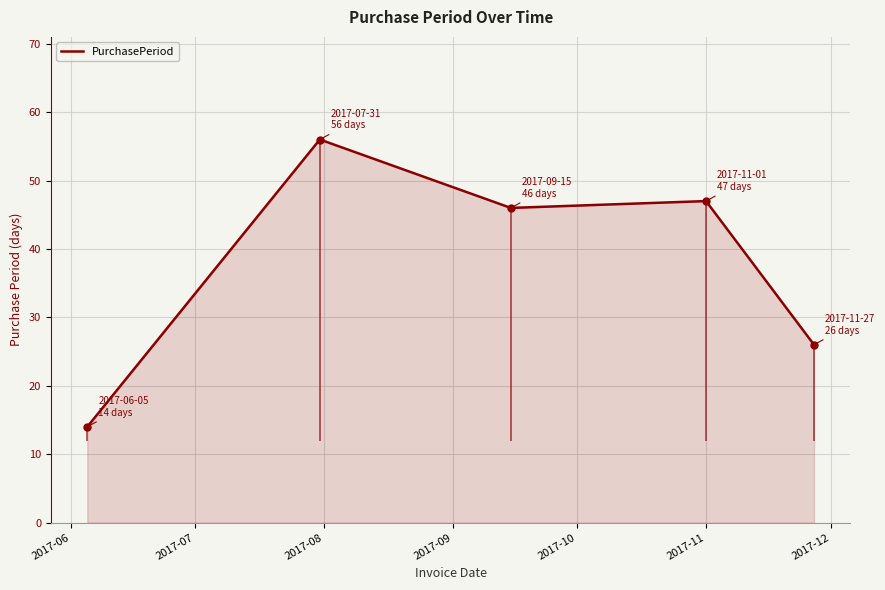

What is the lowest value of the PurchasePeriod series?

14